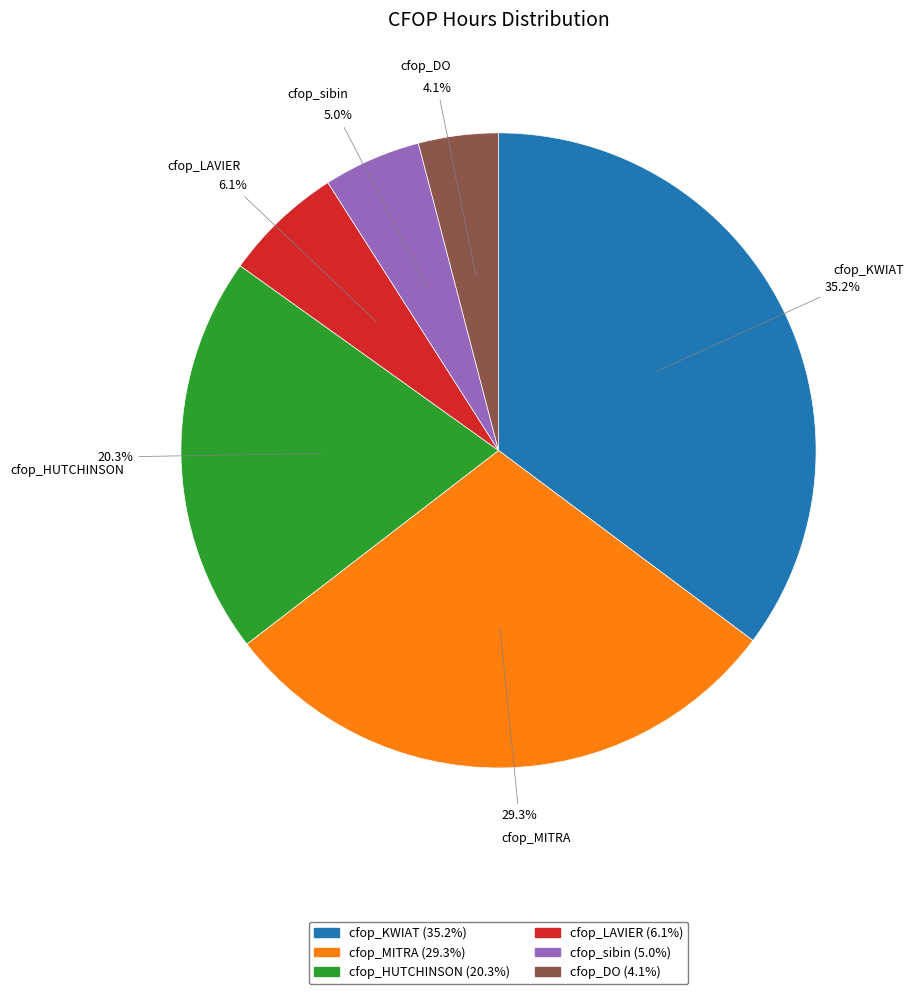

Combined, what portion of the pie is cfop_MITRA and cfop_sibin?

34.3%